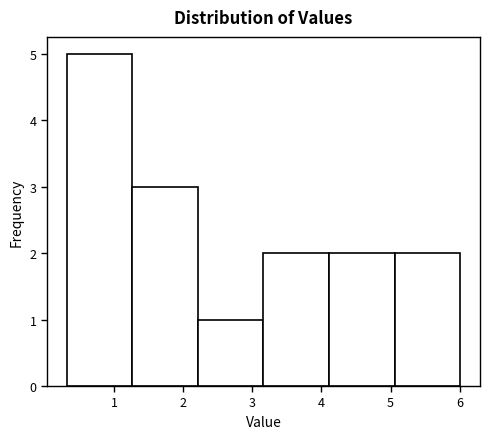

How tall is the bar that spans 1.3 to 2.2 on the x-axis? Neither the bar edges nor the heights are printed on the chart, so give them approximately, as read against the axes.

3